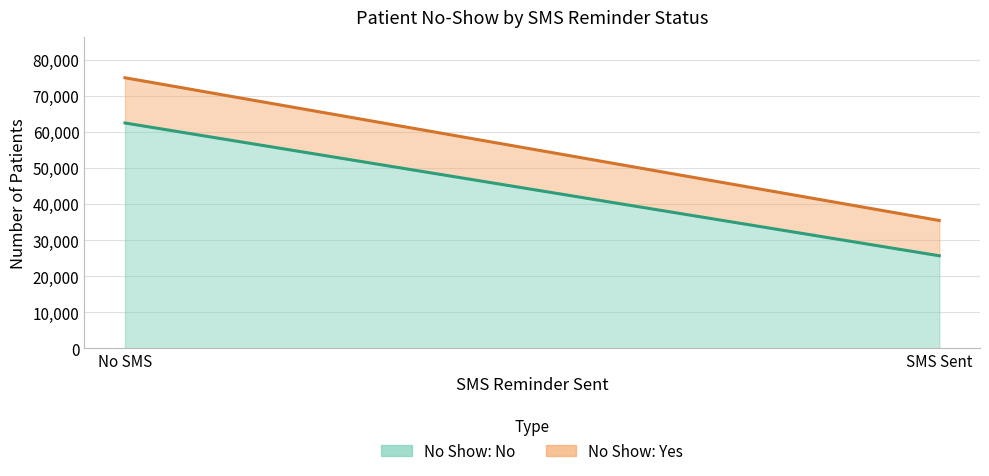

What is the label of the 2nd point from the left?

SMS Sent